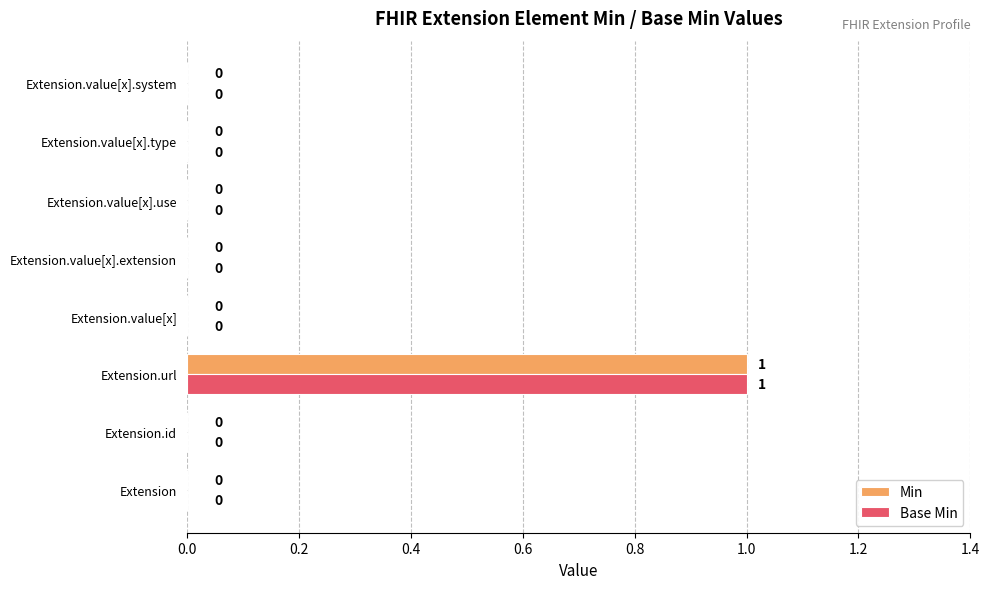

True or false: Min has a value of 0 at Extension.

True